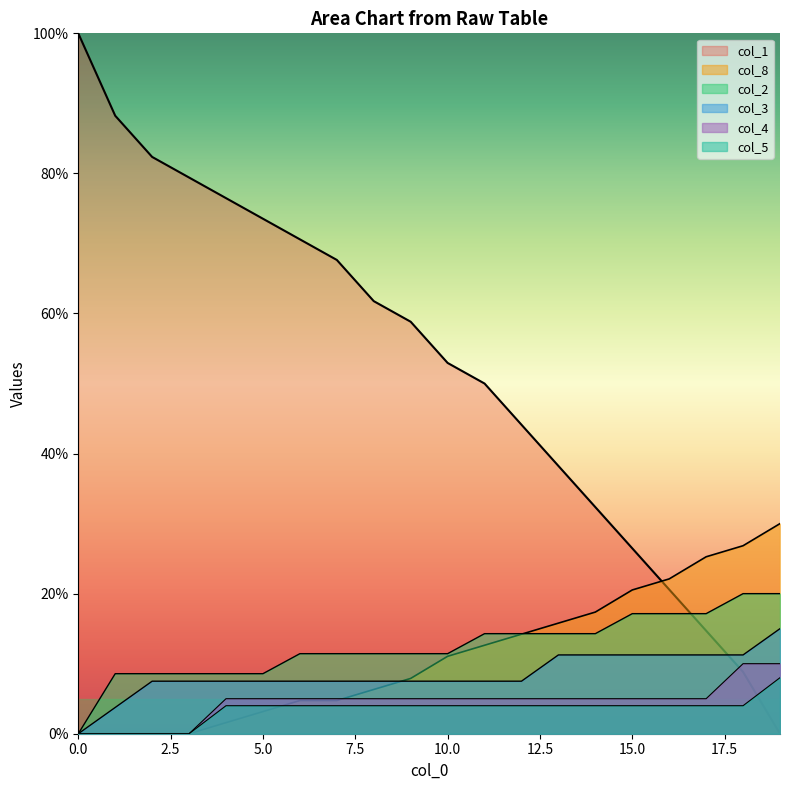

True or false: col_5 and col_2 intersect in this chart.

False